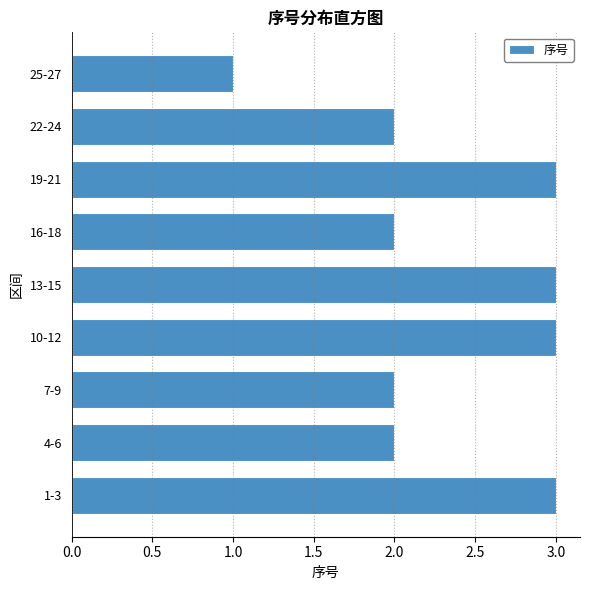

Reading bottom to top, what are all the values shown in this chart?

3	2	2	3	3	2	3	2	1